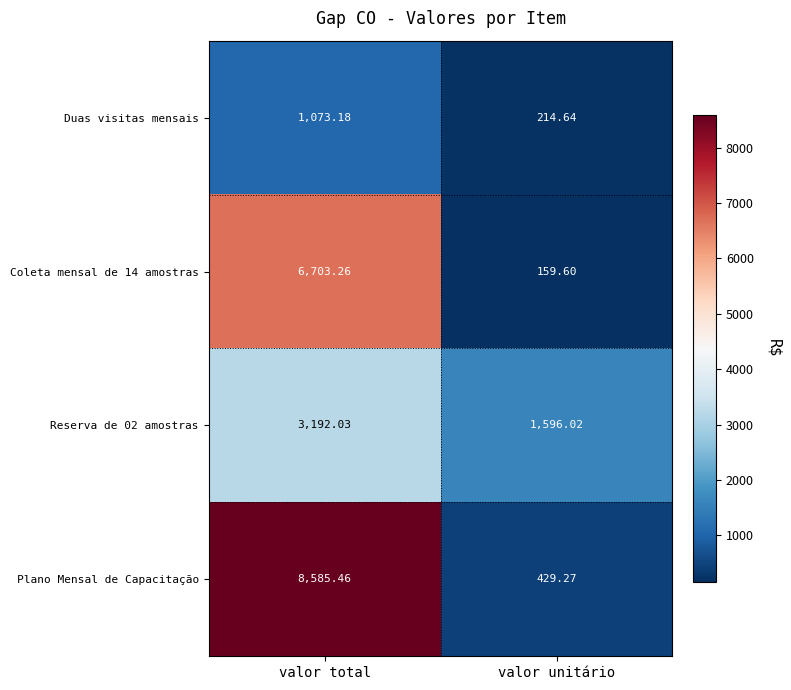

At which category does the chart reach its minimum across all series?

valor unitário